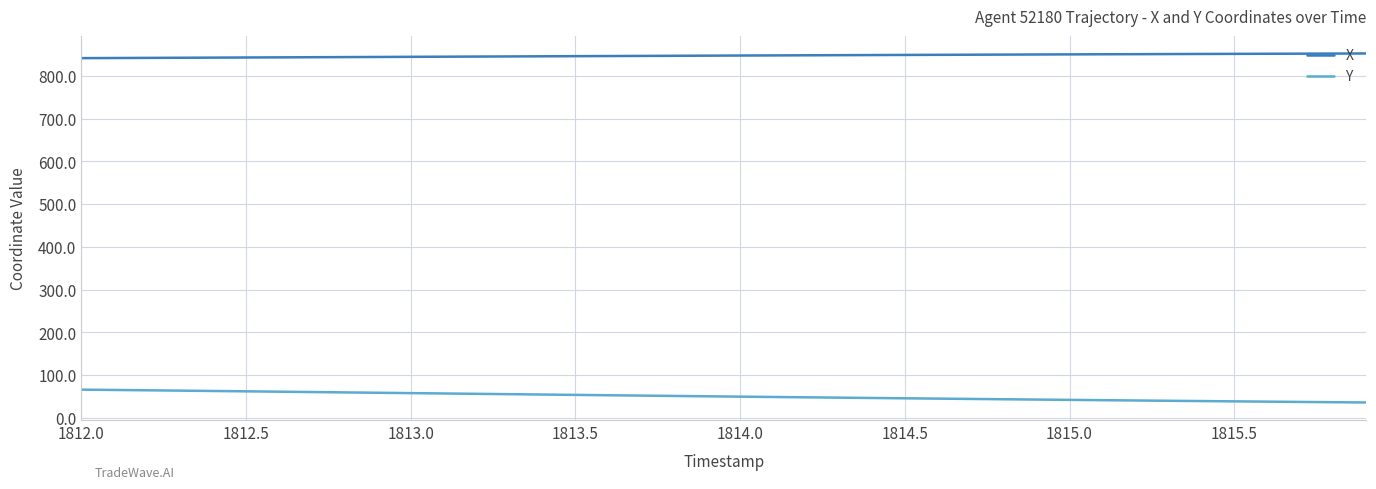

True or false: Y and X intersect in this chart.

False